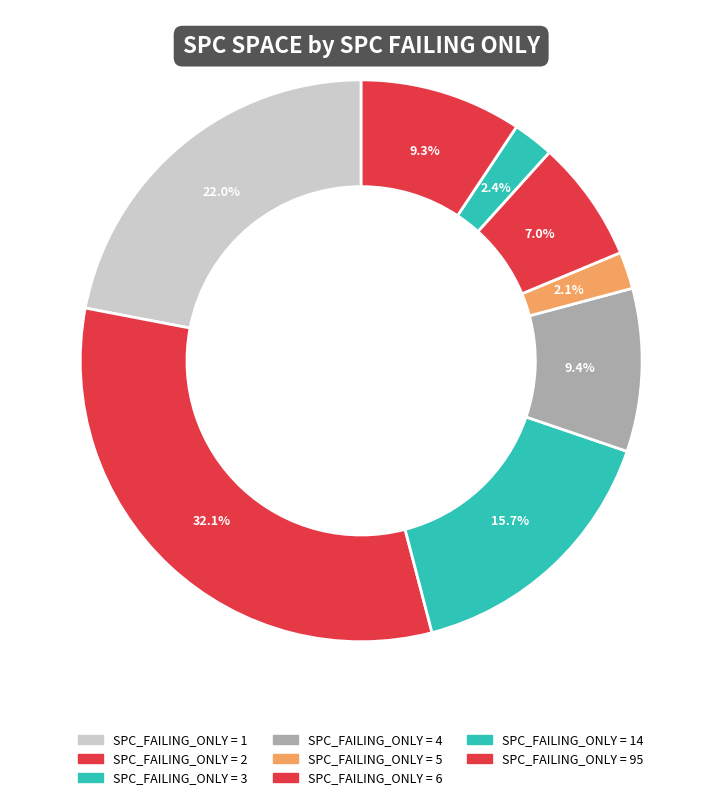

How many segments does this pie chart have?

8